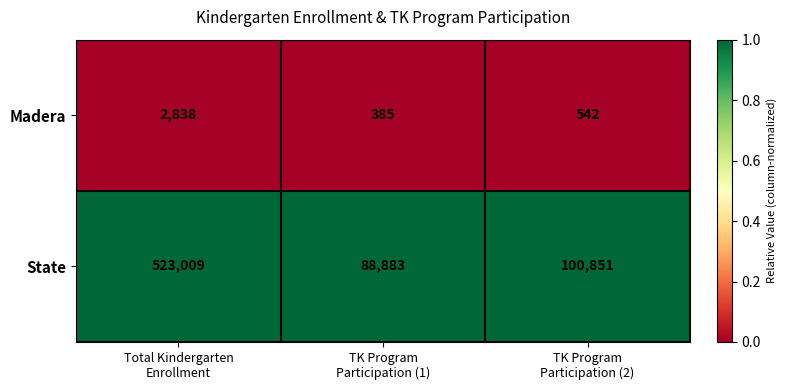

Reading right to left, list all the values displayed in this chart.

Madera: 542	385	2838
State: 100851	88883	523009